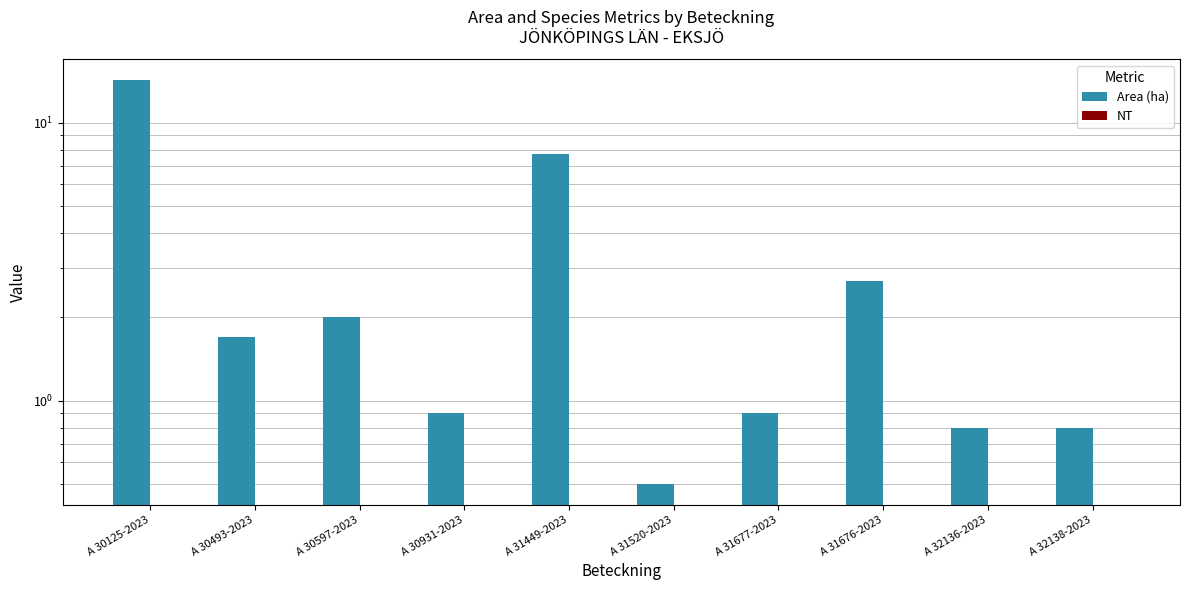

How many categories are shown in the chart?

10